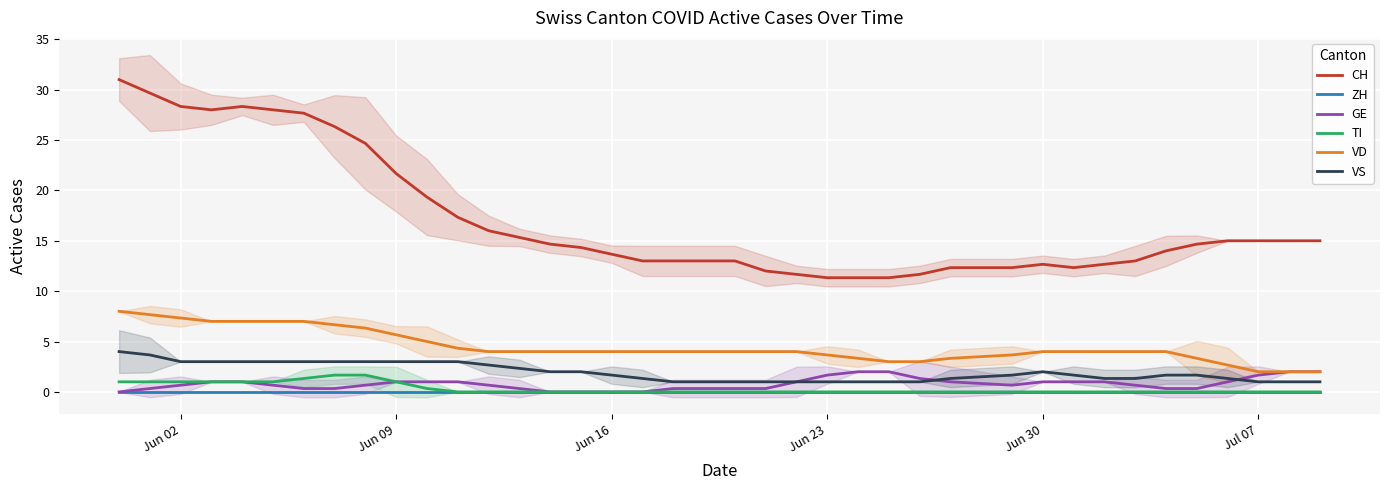

What is the highest value of the TI series?

1.7